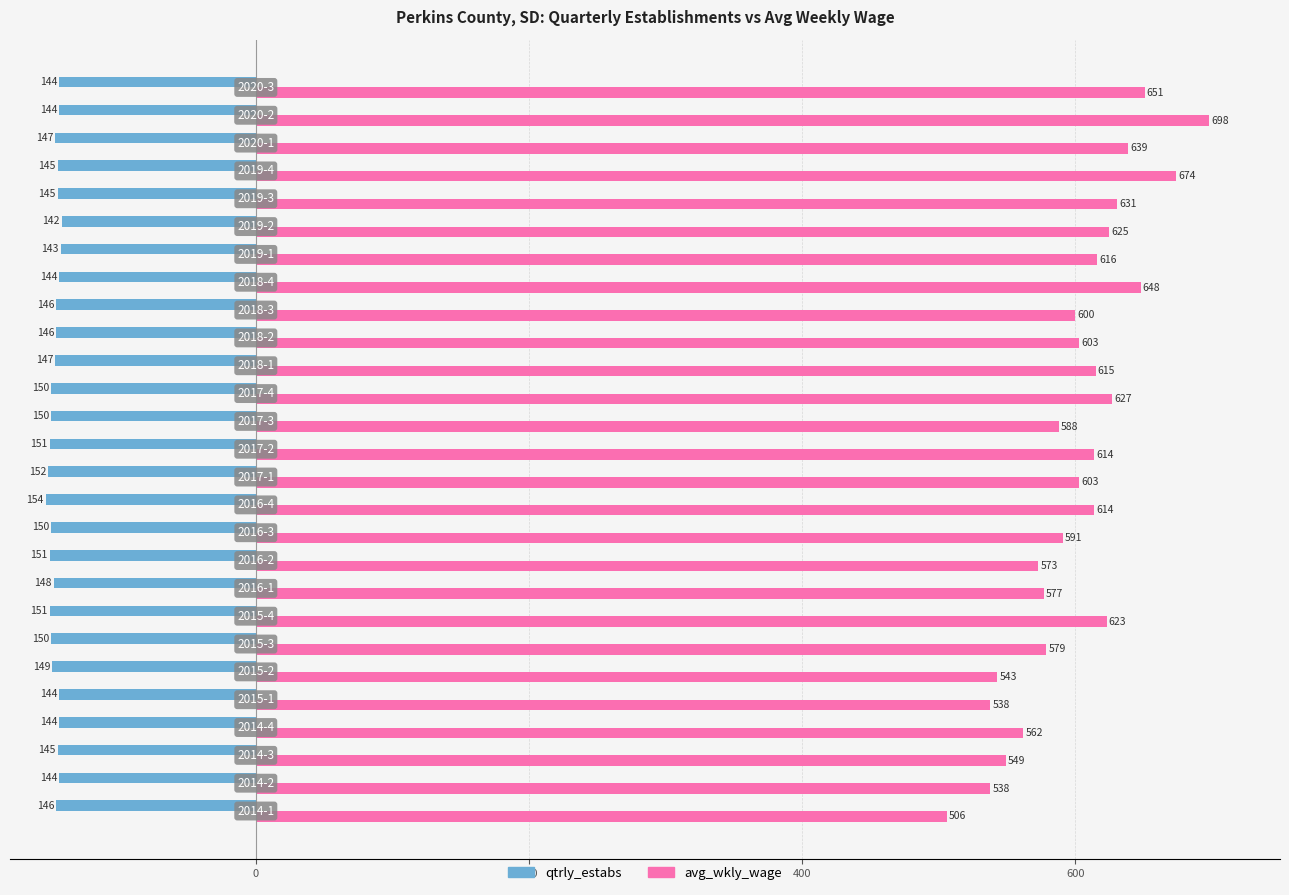

Which series has the widest spread of values?

avg_wkly_wage